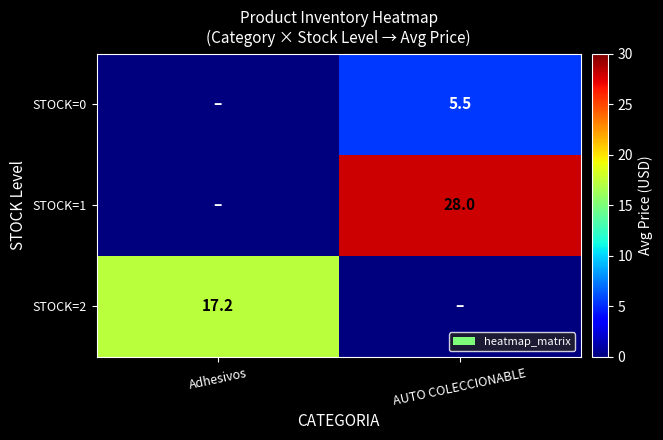

Is the value of STOCK=2 at Adhesivos greater than the value of STOCK=1 at AUTO COLECCIONABLE?

No